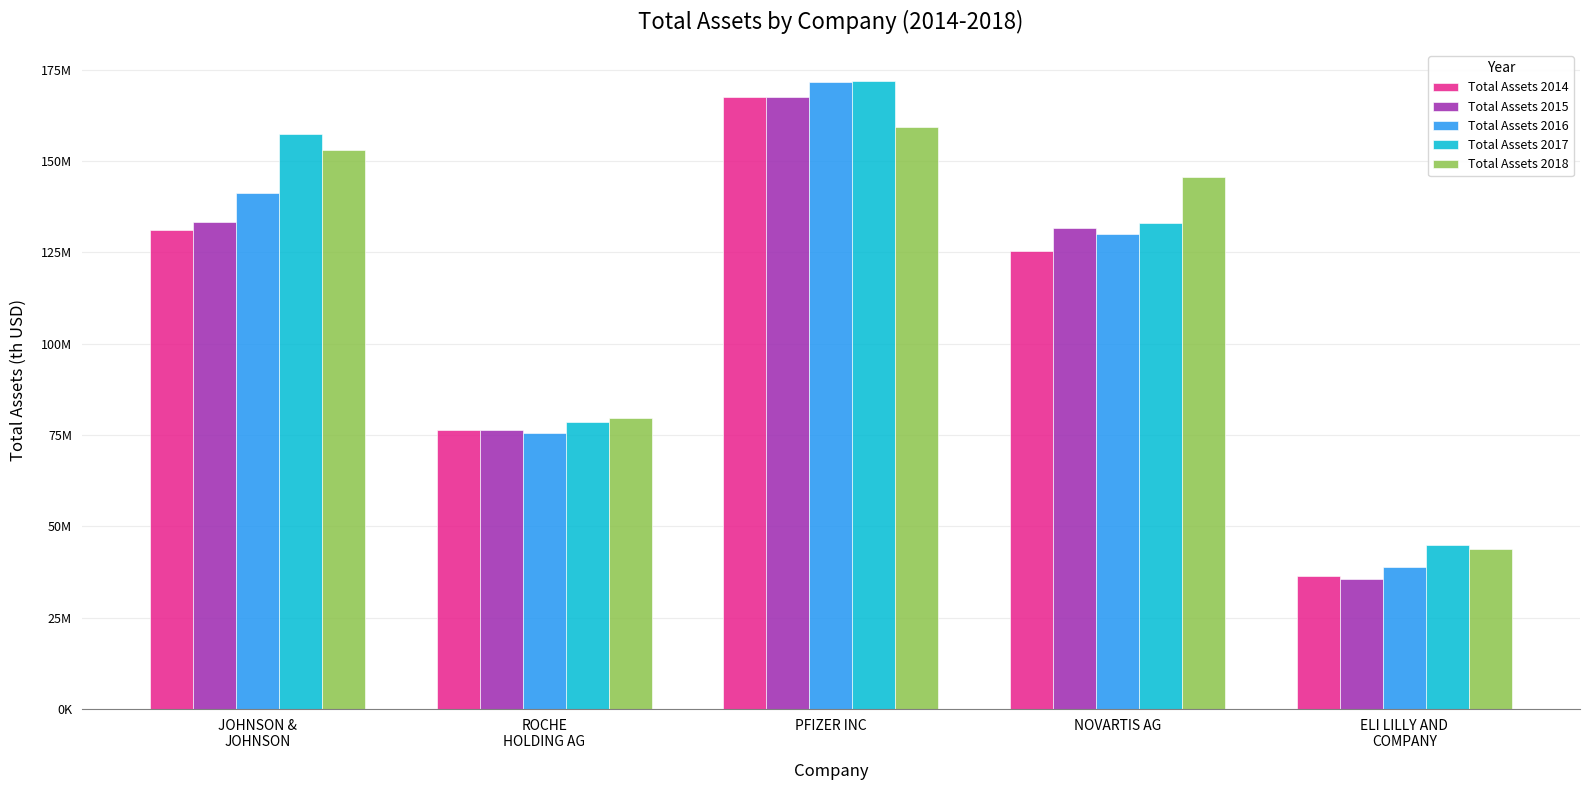

True or false: Total Assets 2015 has a value of 131556000.0 at NOVARTIS AG.

True